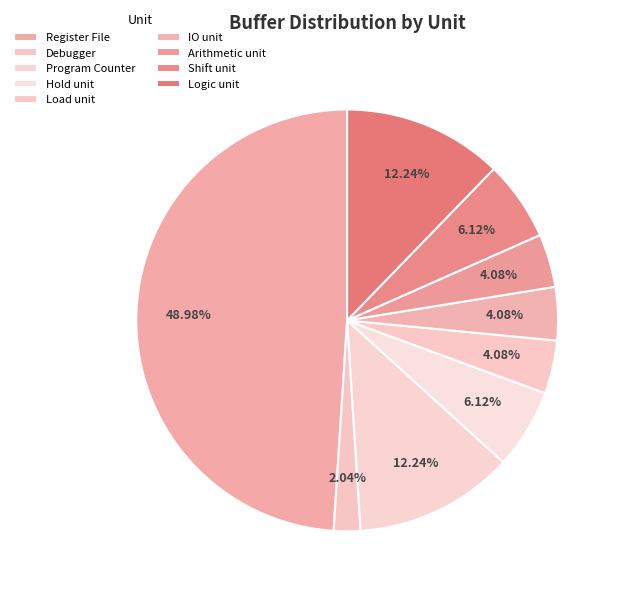

How many segments does this pie chart have?

9